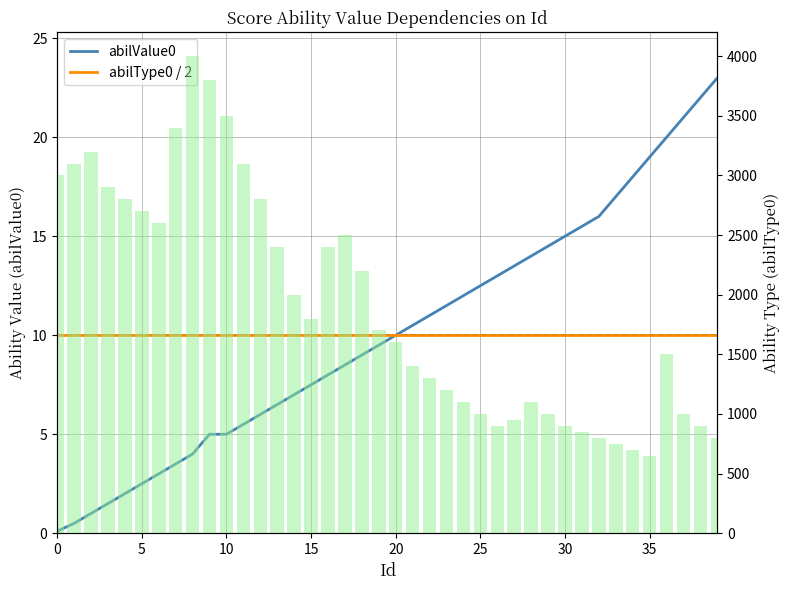

The value of abilType0 / 2 at 29 is 10.0. True or false?

True